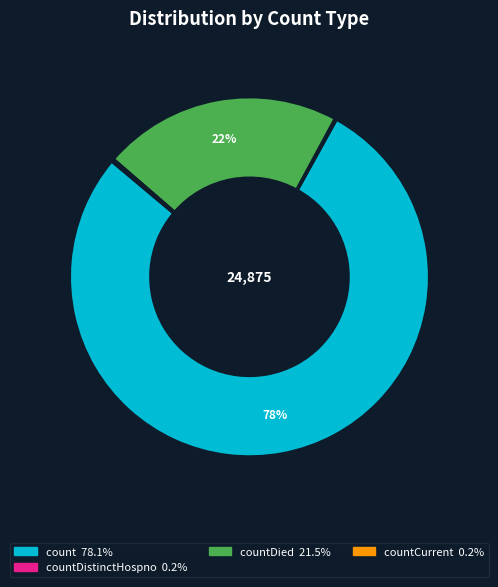

Is there any slice that represents more than half of the pie?

Yes